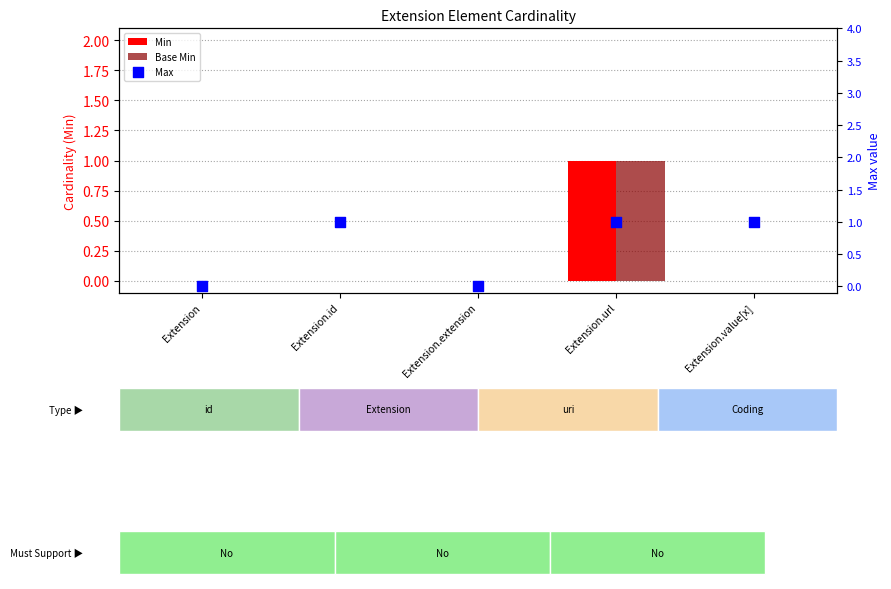

What are all the series names shown in the legend?

Min, Base Min, Max